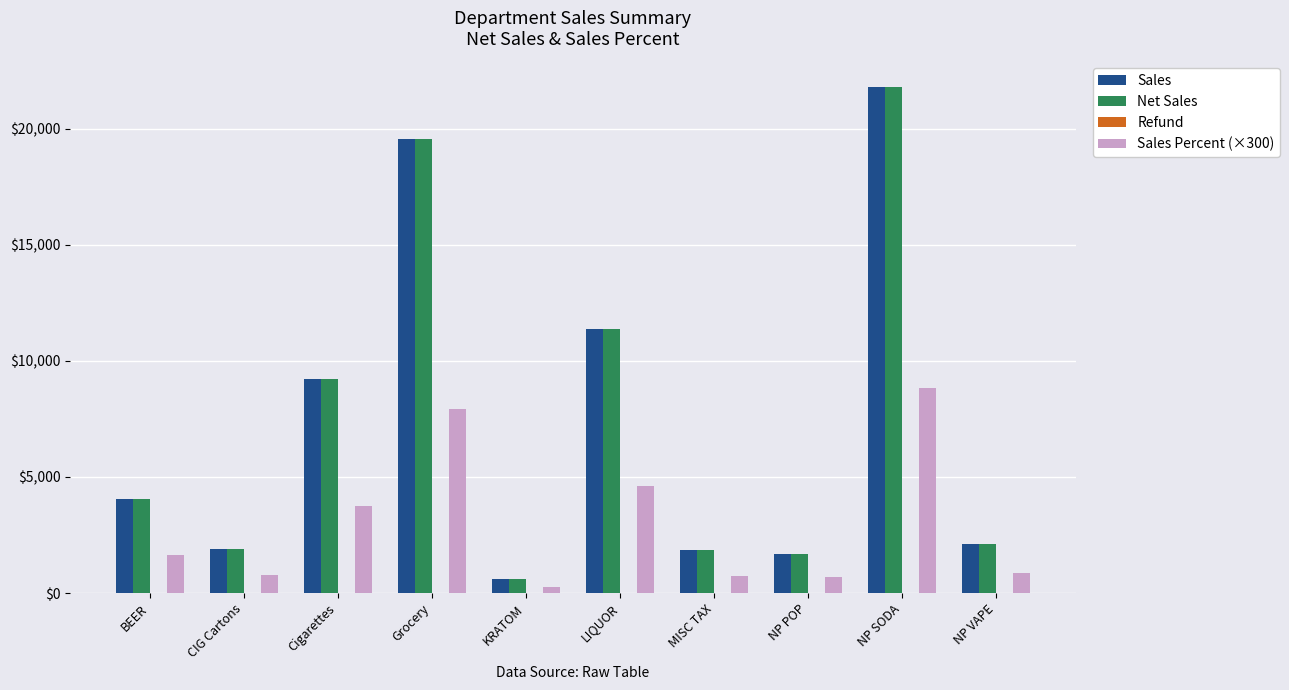

What is the spread (max minus min) of values at NP VAPE?

1268.3